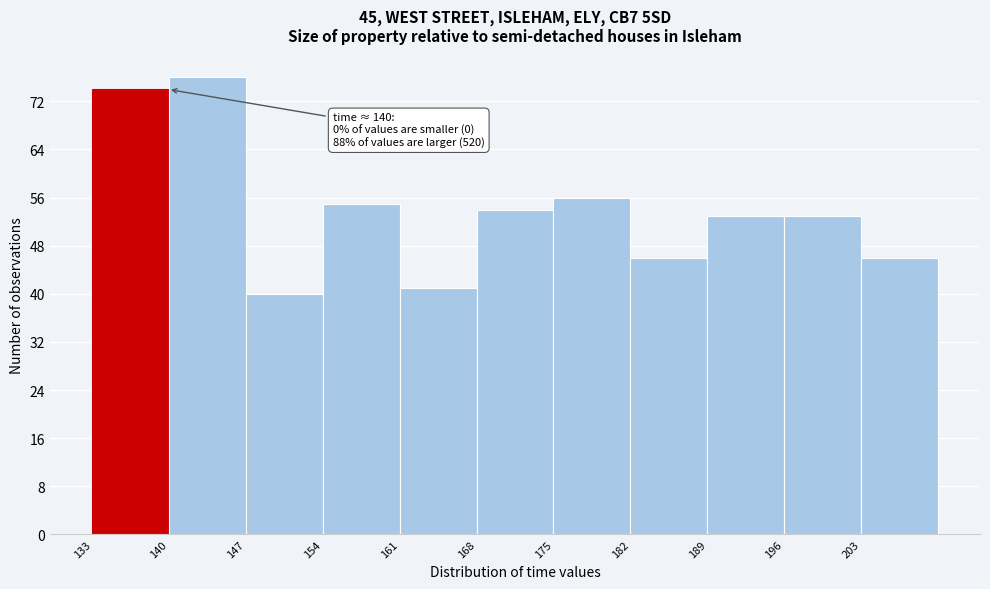

Which range on the x-axis has the tallest bar?

140 to 147